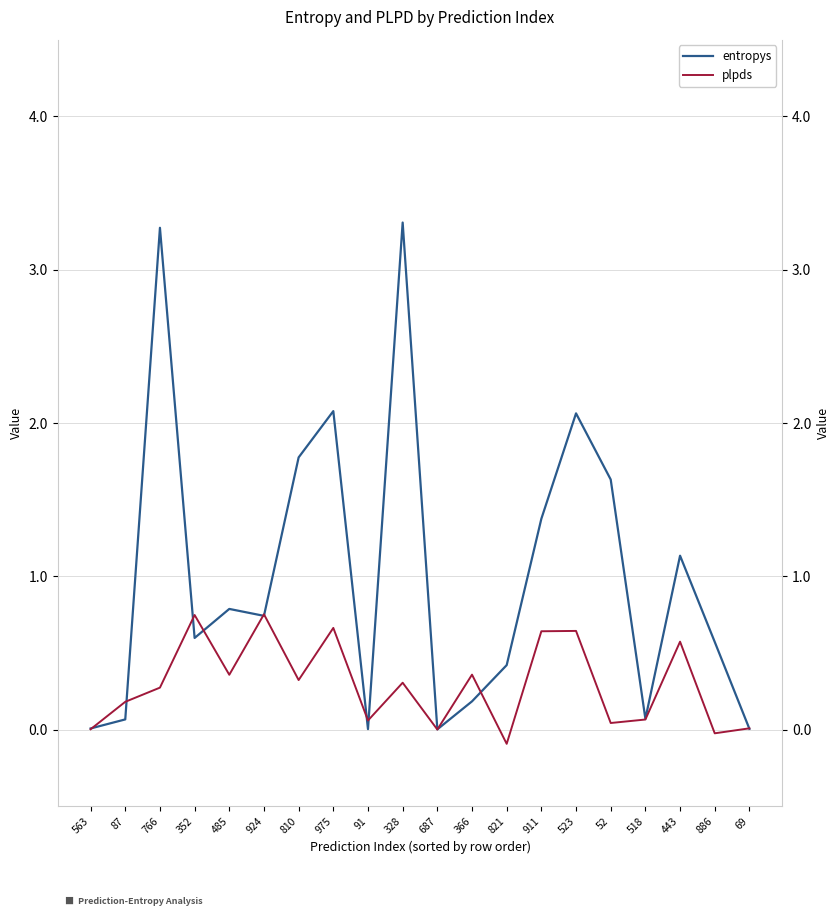

Where do entropys and plpds first cross each other?

563 and 87